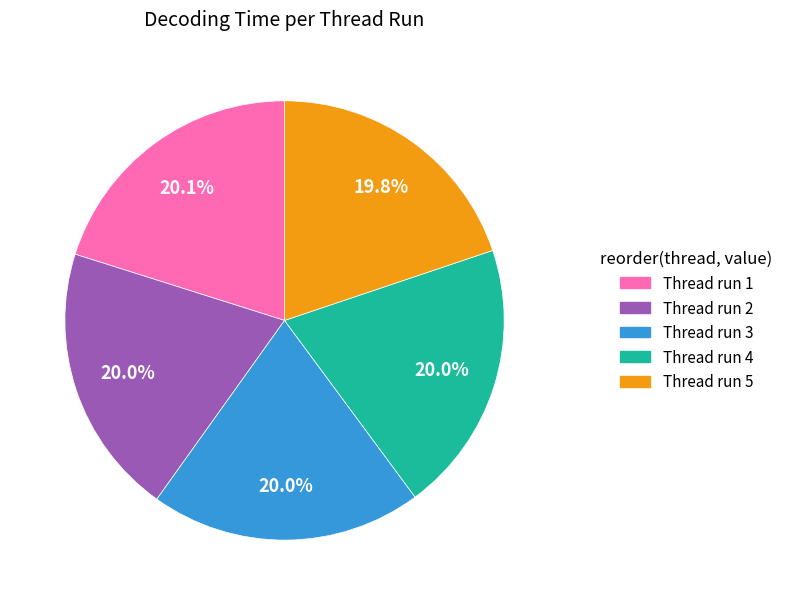

Is there any slice that represents more than half of the pie?

No